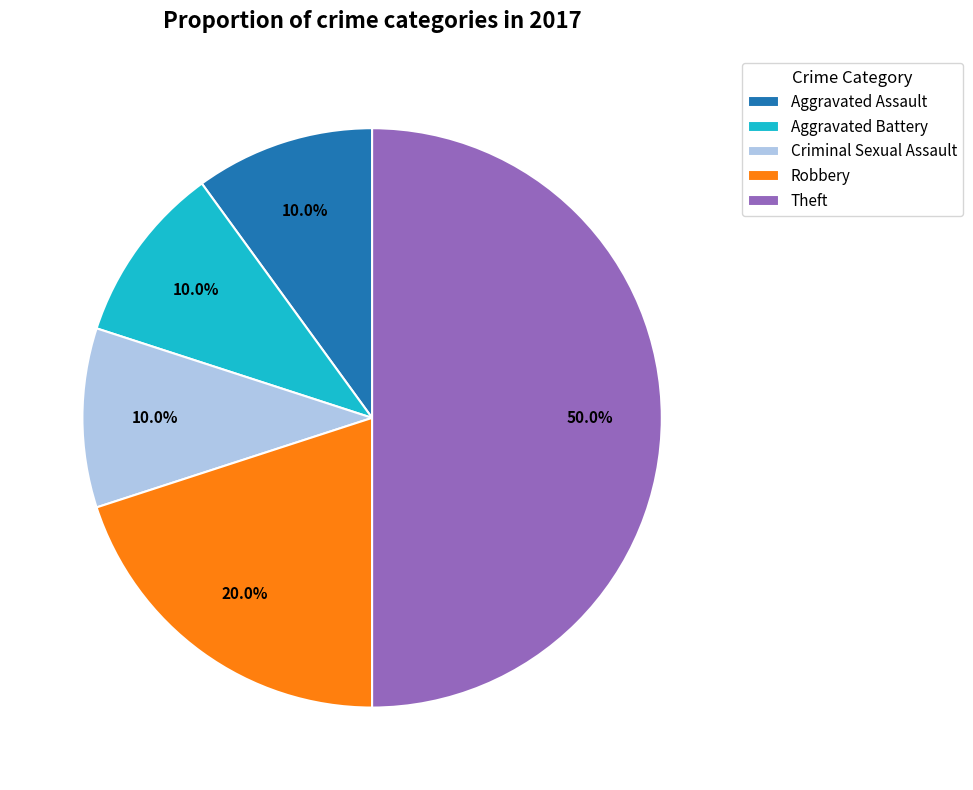

Is Aggravated Assault the majority of the pie?

No